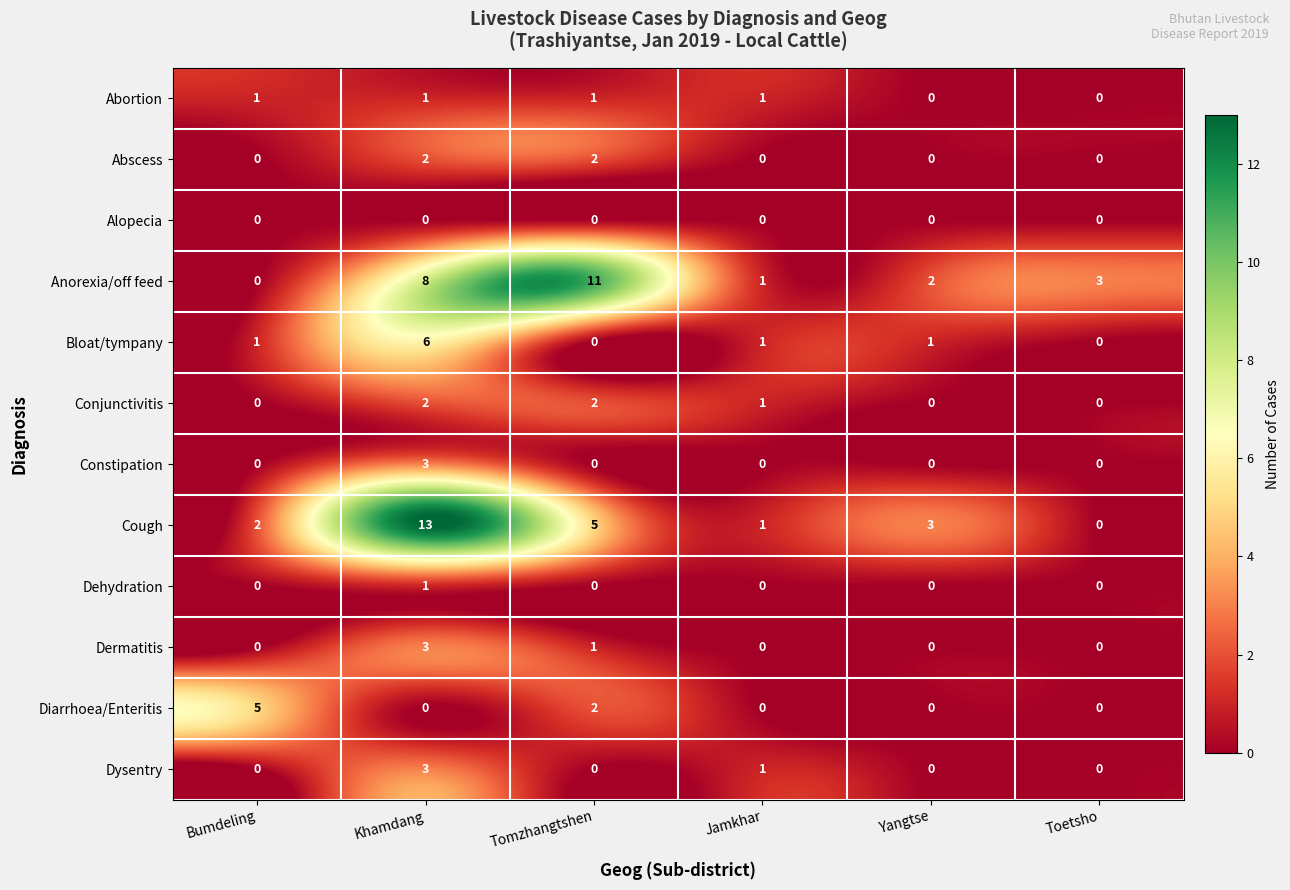

What is the difference between the maximum and minimum values in the Diarrhoea/Enteritis series?

5